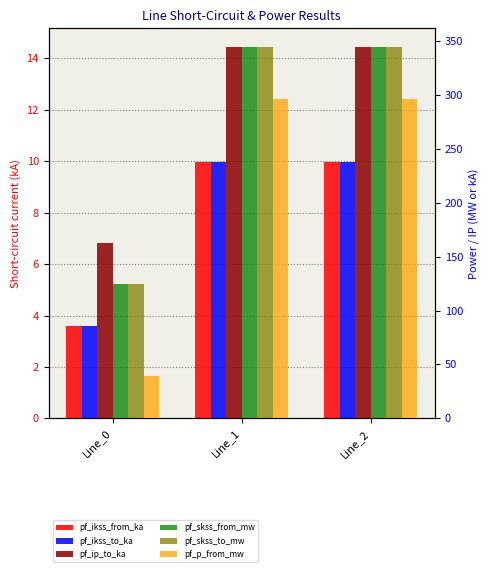

Does the chart contain any negative values?

No